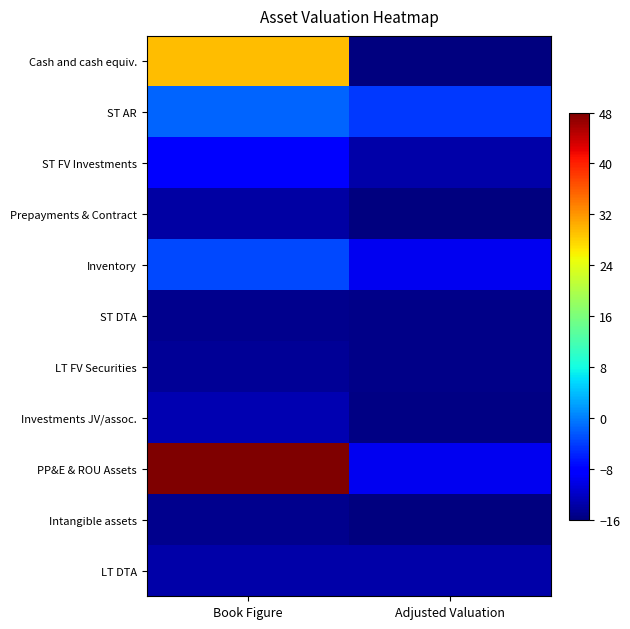

Reading right to left, what are all the values shown in this chart?

Cash and cash equiv.: Adjusted Valuation=-16.0	Book Figure=29.4
ST AR: Adjusted Valuation=-4.4	Book Figure=-1.5
ST FV Investments: Adjusted Valuation=-13.7	Book Figure=-8.4
Prepayments & Contract: Adjusted Valuation=-15.8	Book Figure=-13.8
Inventory: Adjusted Valuation=-9.6	Book Figure=-3.3
ST DTA: Adjusted Valuation=-15.3	Book Figure=-15.2
LT FV Securities: Adjusted Valuation=-15.3	Book Figure=-14.6
Investments JV/assoc.: Adjusted Valuation=-15.7	Book Figure=-13.1
PP&E & ROU Assets: Adjusted Valuation=-9.6	Book Figure=48.0
Intangible assets: Adjusted Valuation=-16.0	Book Figure=-15.2
LT DTA: Adjusted Valuation=-13.7	Book Figure=-13.6